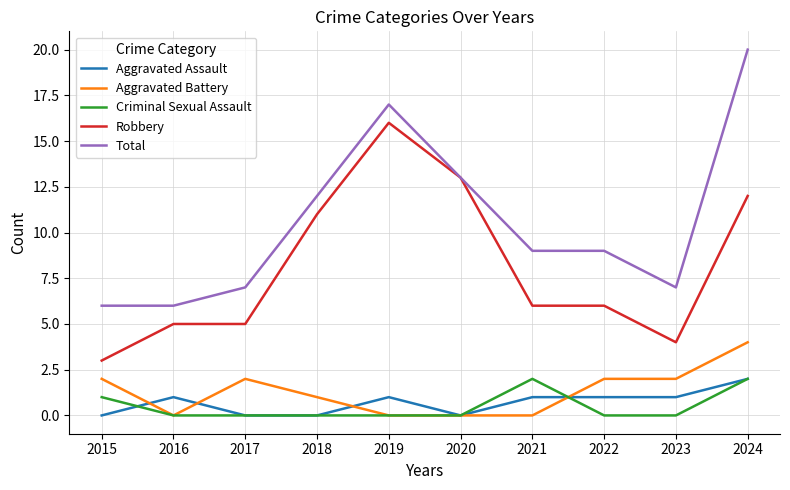

Which series changed the most between 2015 and 2017?

Robbery